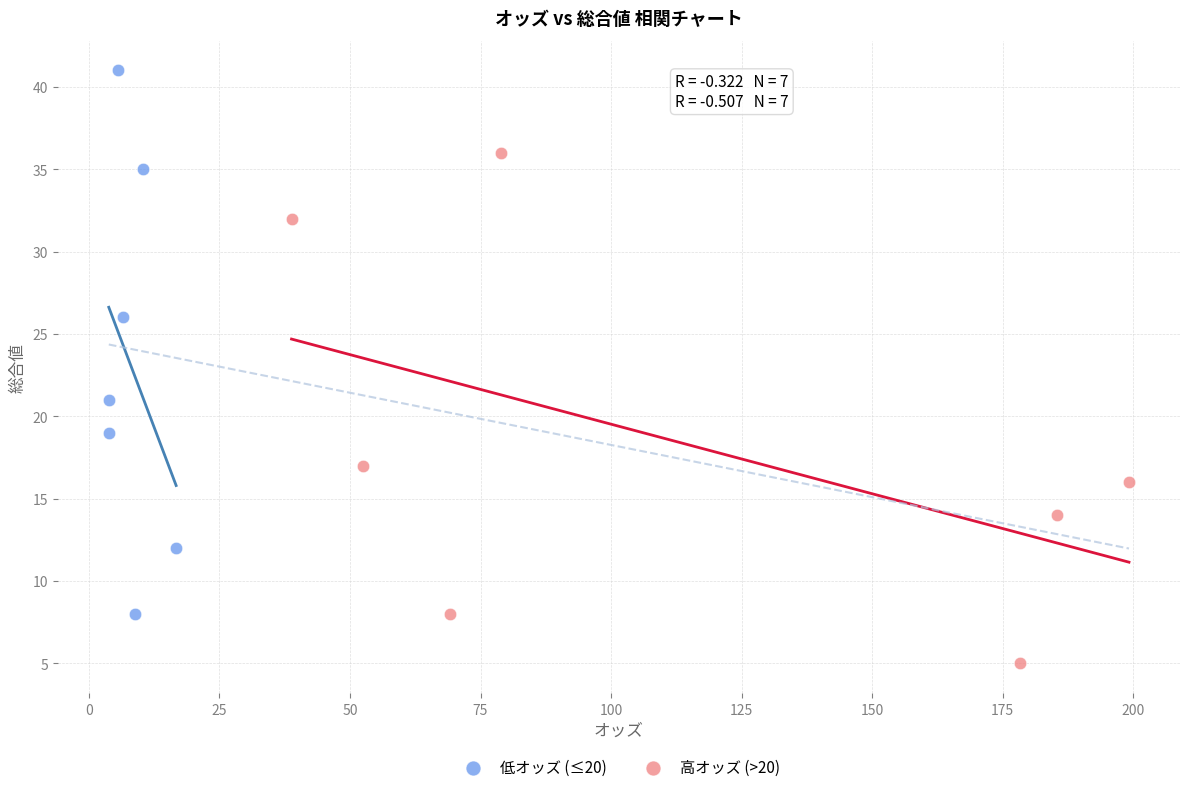

What are all the series names shown in the legend?

低オッズ (≤20), 高オッズ (>20)